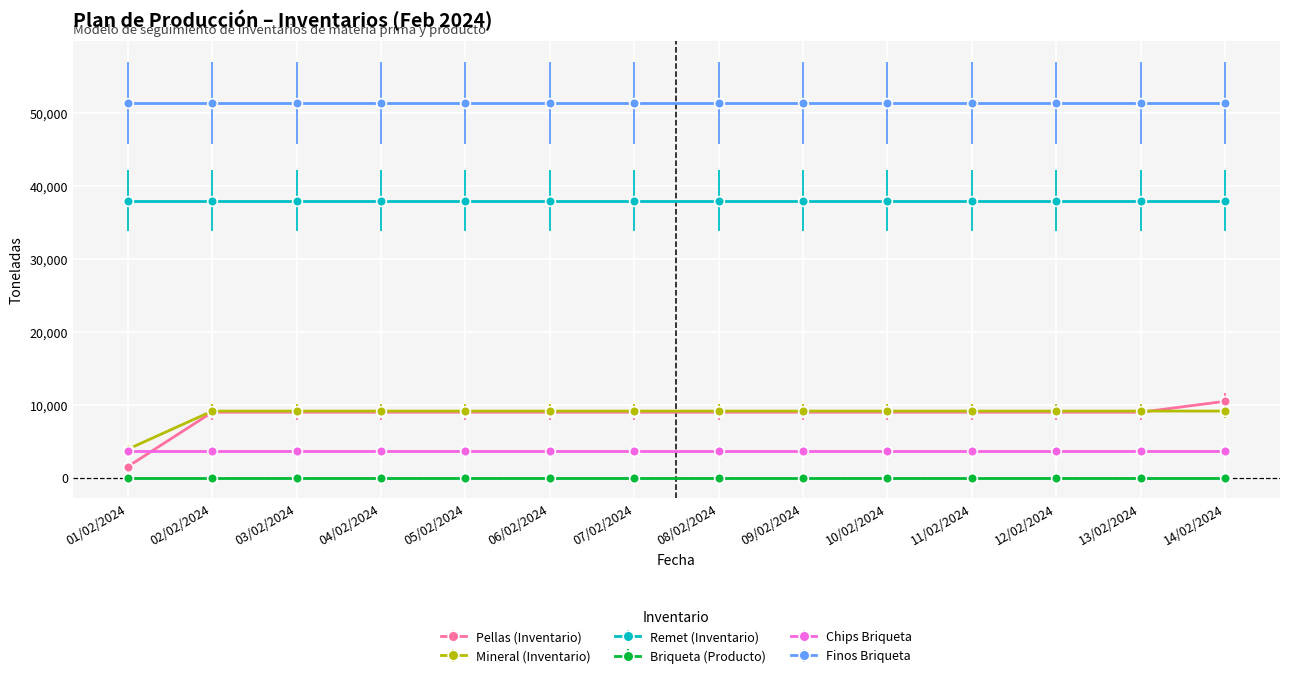

What is the highest value of the Finos Briqueta series?

51437